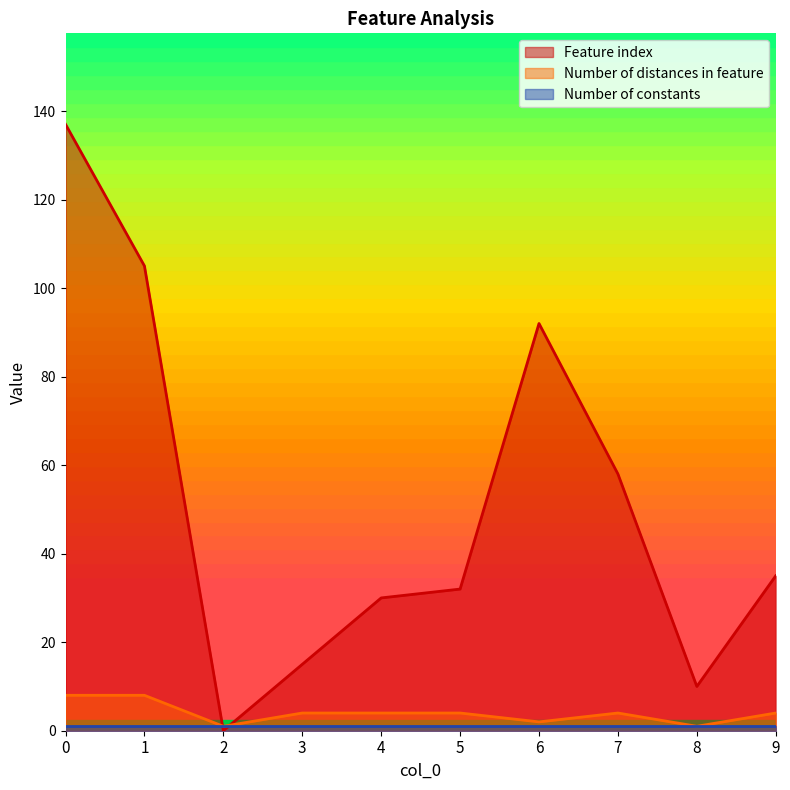

Between 2 and 9, which series saw the biggest shift?

Feature index